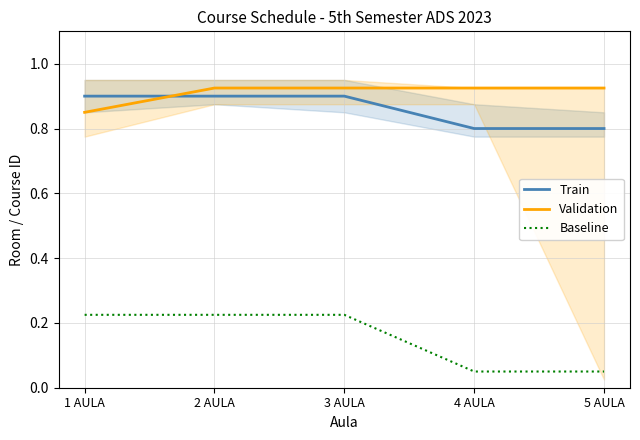

Which category has the lowest value in the Train series?

4 AULA